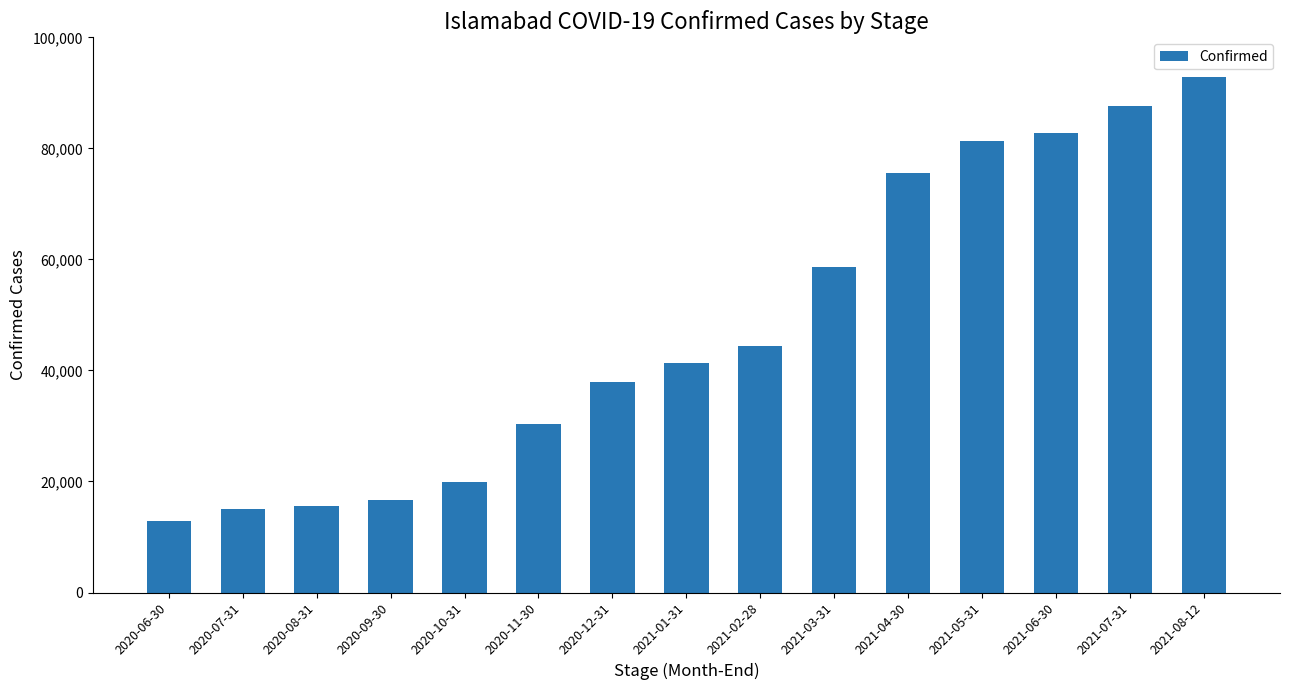

At which label is the value closest to 52840?

2021-03-31